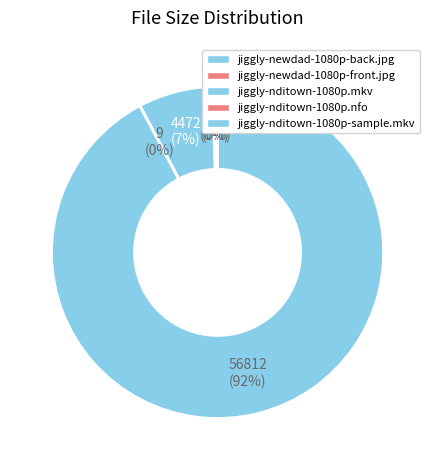

How many segments does this pie chart have?

5